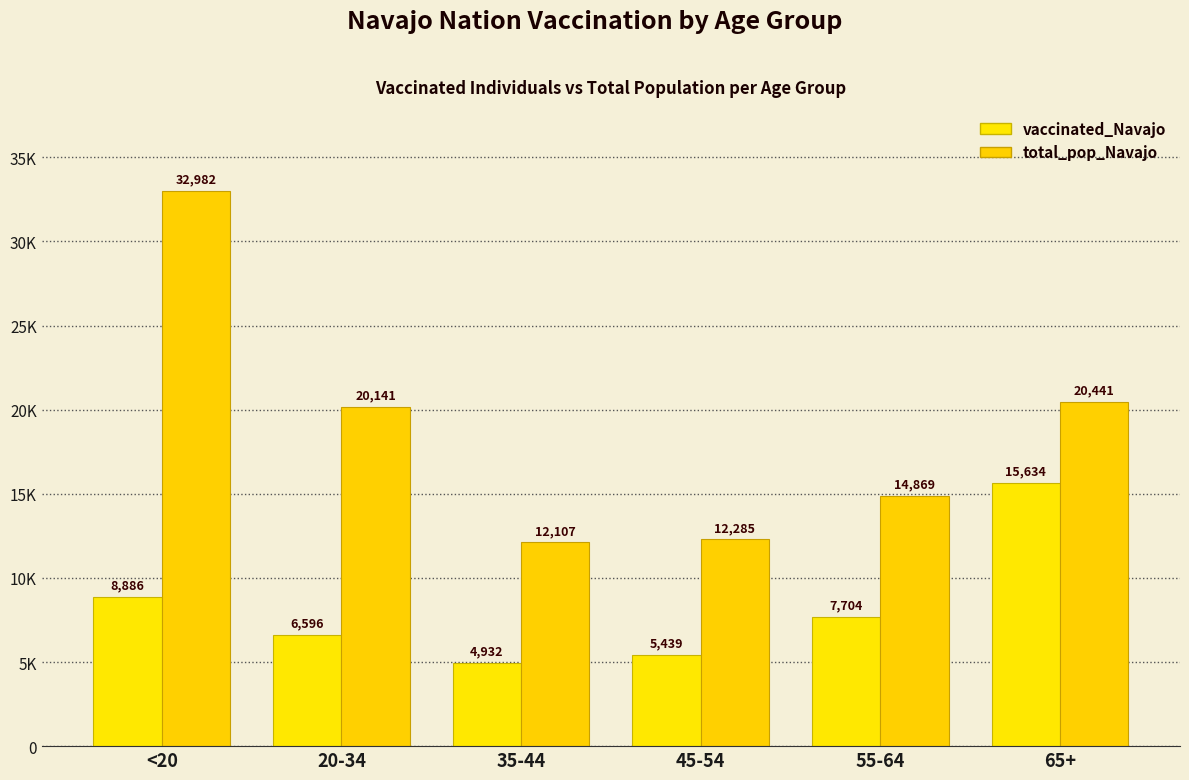

Does the chart contain any negative values?

No